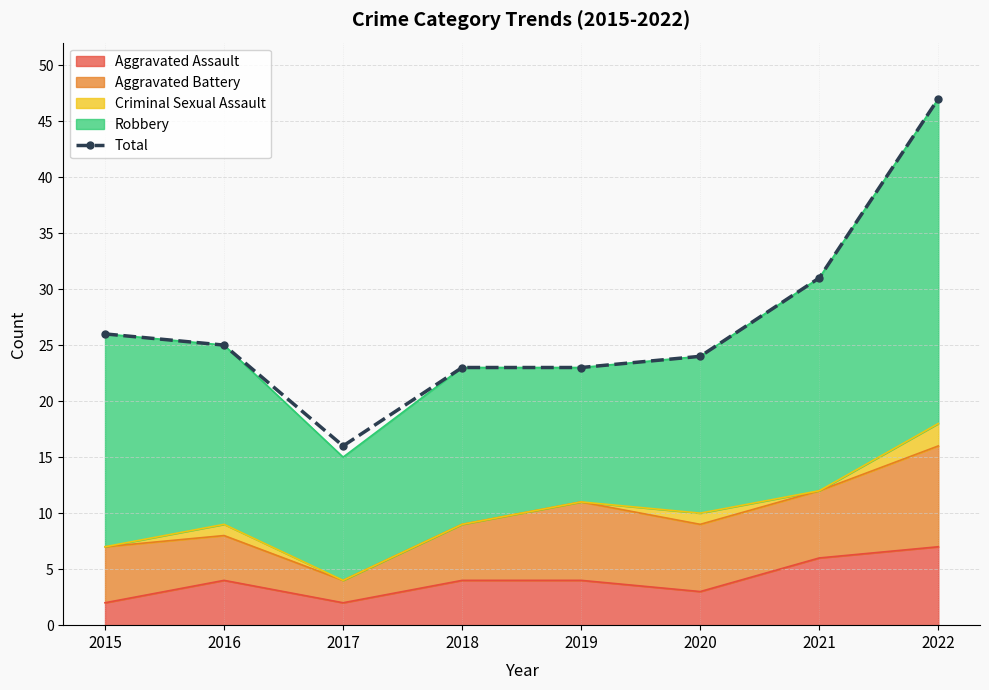

Rank the categories by value from lowest to highest.

2017, 2018, 2019, 2020, 2016, 2015, 2021, 2022